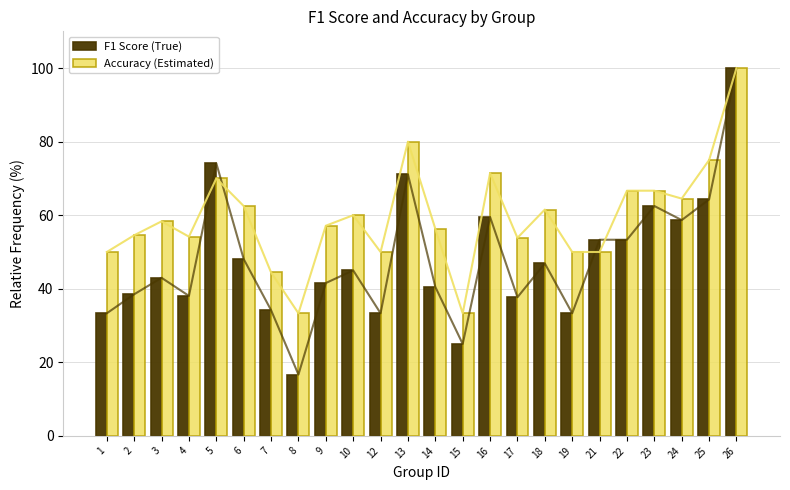

Rank the series by their maximum value, from lowest to highest.

F1 Score (True), Accuracy (Estimated)